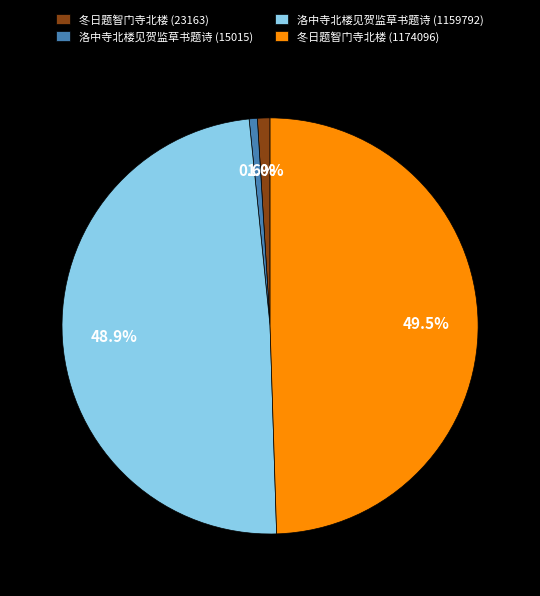

The 冬日题智门寺北楼 (23163) slice represents 1% of the pie. True or false?

True